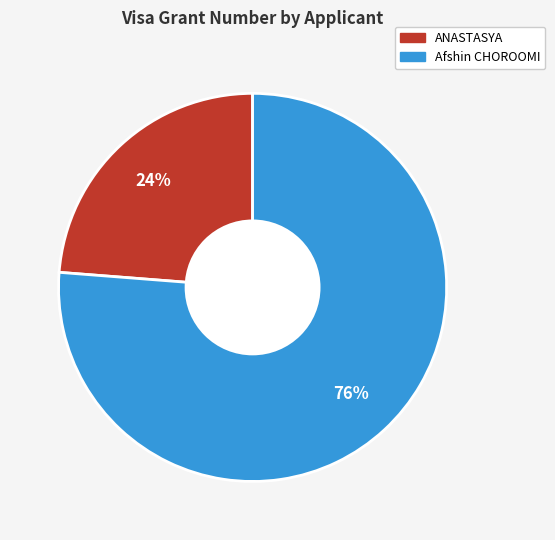

How many segments does this pie chart have?

2